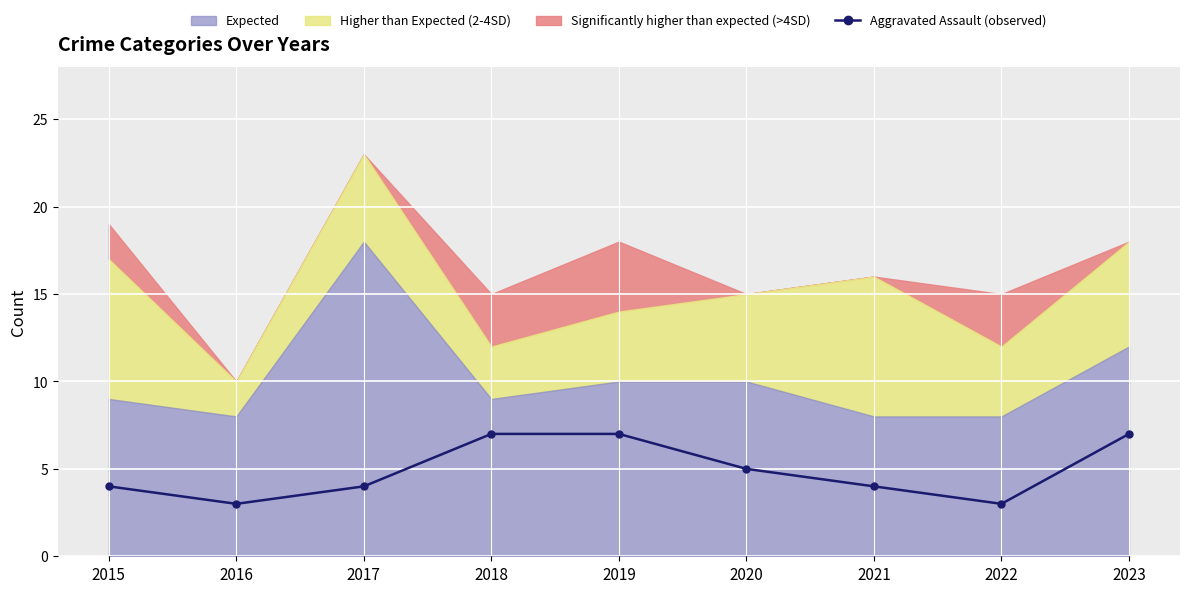

Rank the categories by value from highest to lowest.

2018, 2019, 2023, 2020, 2015, 2017, 2021, 2016, 2022